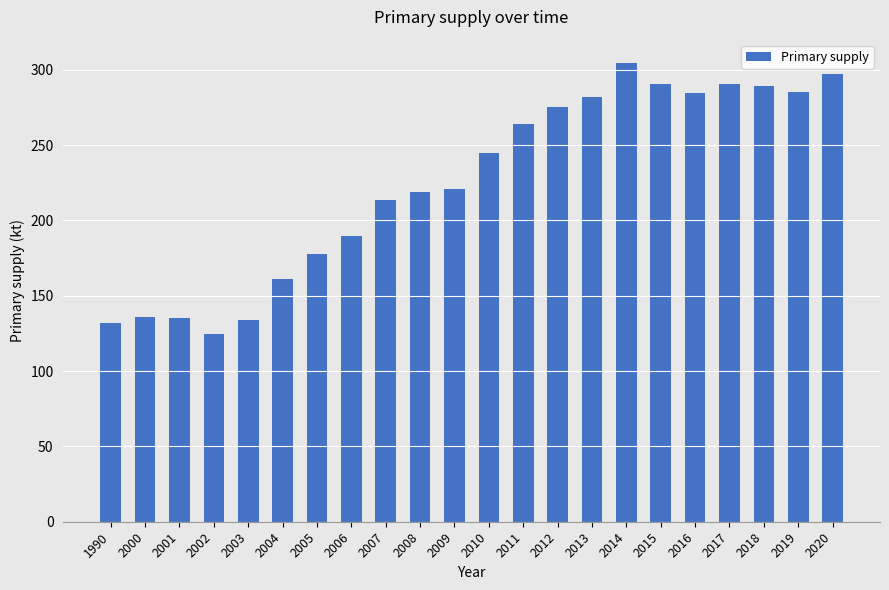

What is the difference between the maximum and minimum values?

180.1